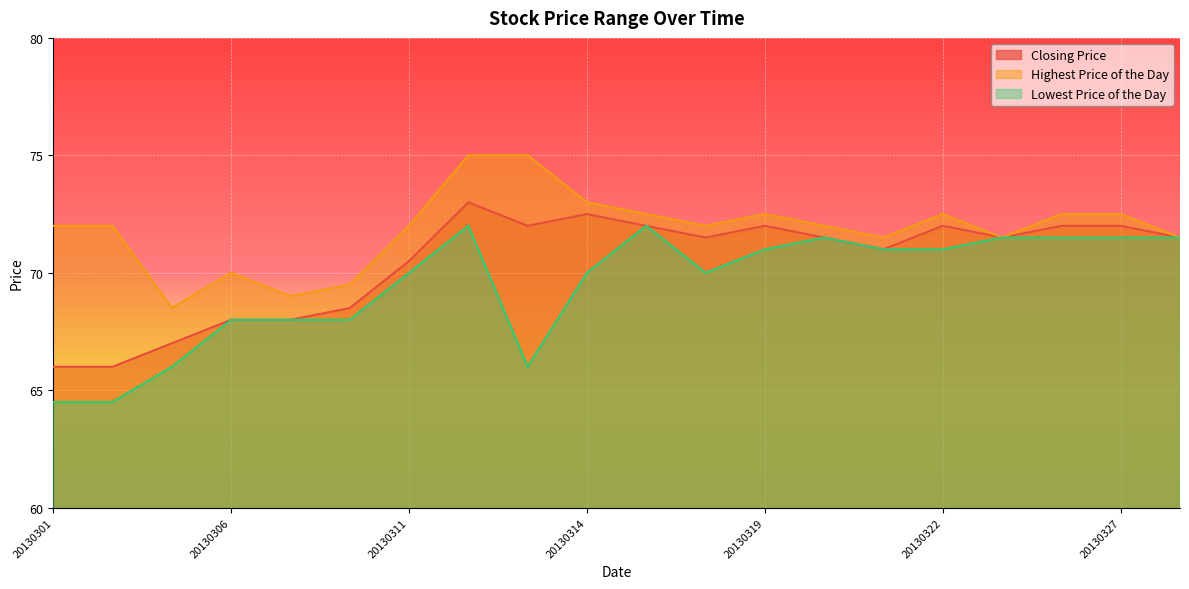

Reading right to left, transcribe all the data shown in this chart.

Closing Price: 20130328=71.5	20130327=72.0	20130326=72.0	20130325=71.5	20130322=72.0	20130321=71.0	20130320=71.5	20130319=72.0	20130318=71.5	20130315=72.0	20130314=72.5	20130313=72.0	20130312=73.0	20130311=70.5	20130308=68.5	20130307=68.0	20130306=68.0	20130305=67.0	20130304=66.0	20130301=66.0
Highest Price of the Day: 20130328=71.5	20130327=72.5	20130326=72.5	20130325=71.5	20130322=72.5	20130321=71.5	20130320=72.0	20130319=72.5	20130318=72.0	20130315=72.5	20130314=73.0	20130313=75.0	20130312=75.0	20130311=72.0	20130308=69.5	20130307=69.0	20130306=70.0	20130305=68.5	20130304=72.0	20130301=72.0
Lowest Price of the Day: 20130328=71.5	20130327=71.5	20130326=71.5	20130325=71.5	20130322=71.0	20130321=71.0	20130320=71.5	20130319=71.0	20130318=70.0	20130315=72.0	20130314=70.0	20130313=66.0	20130312=72.0	20130311=70.0	20130308=68.0	20130307=68.0	20130306=68.0	20130305=66.0	20130304=64.5	20130301=64.5